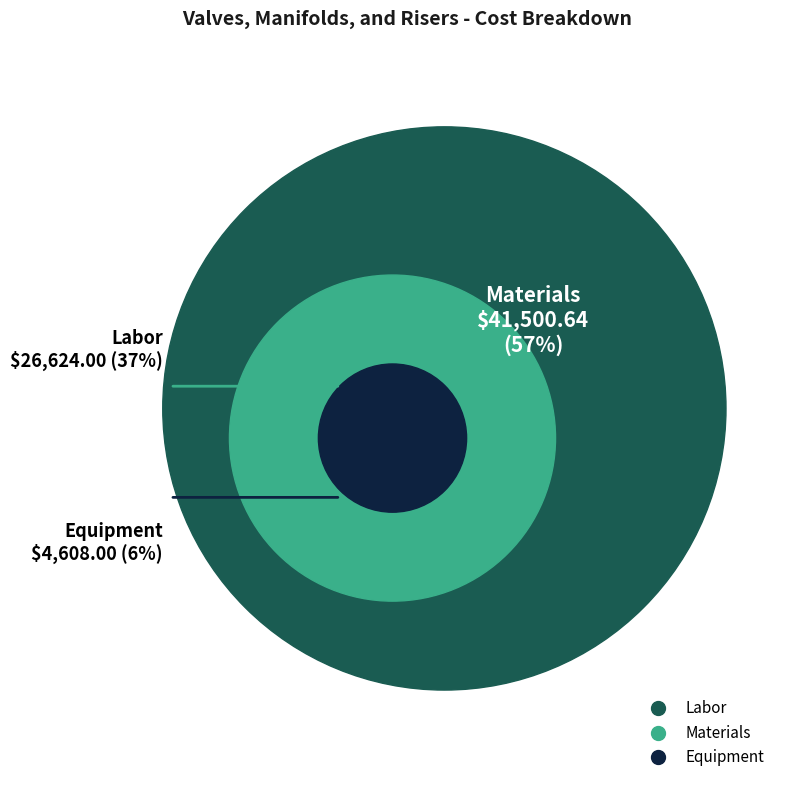

Does Materials account for over 50% of the chart?

Yes